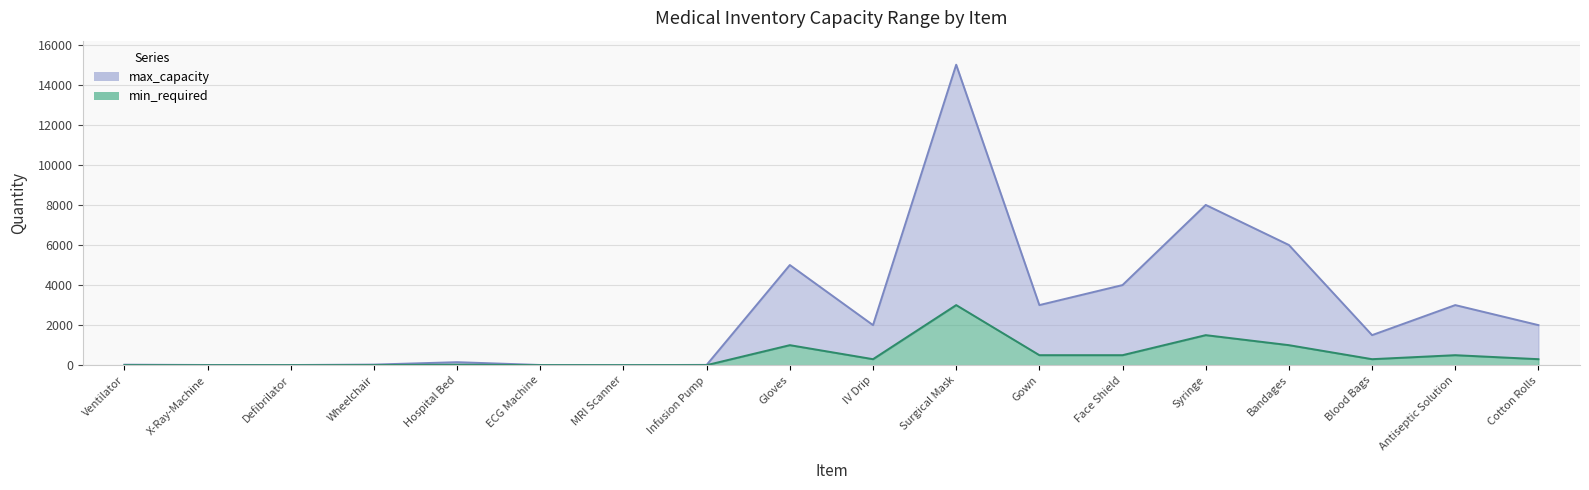

What is the difference between the min_required values at Ventilator and MRI Scanner?

2